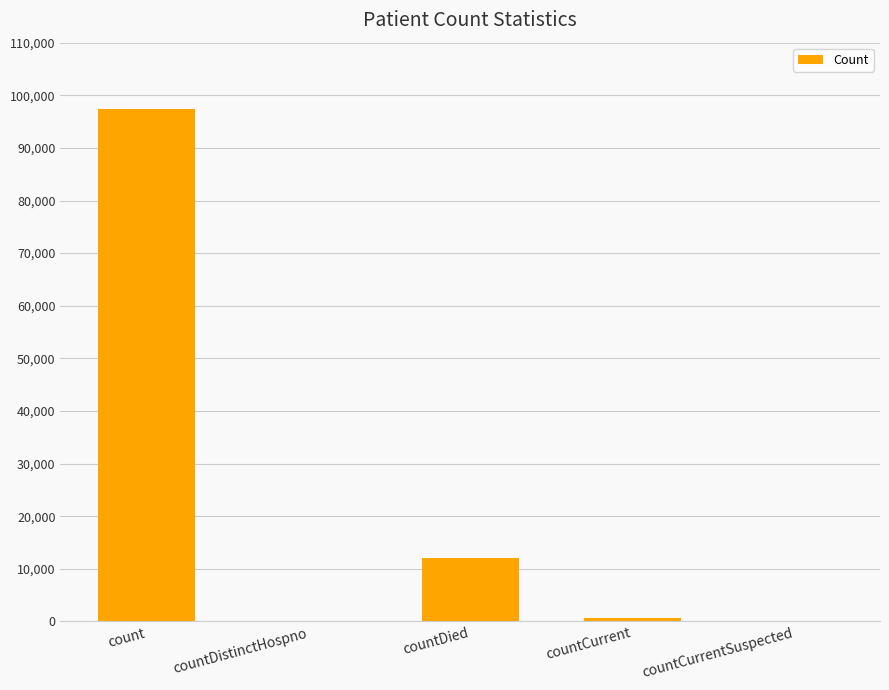

What is the greatest value displayed?

97441